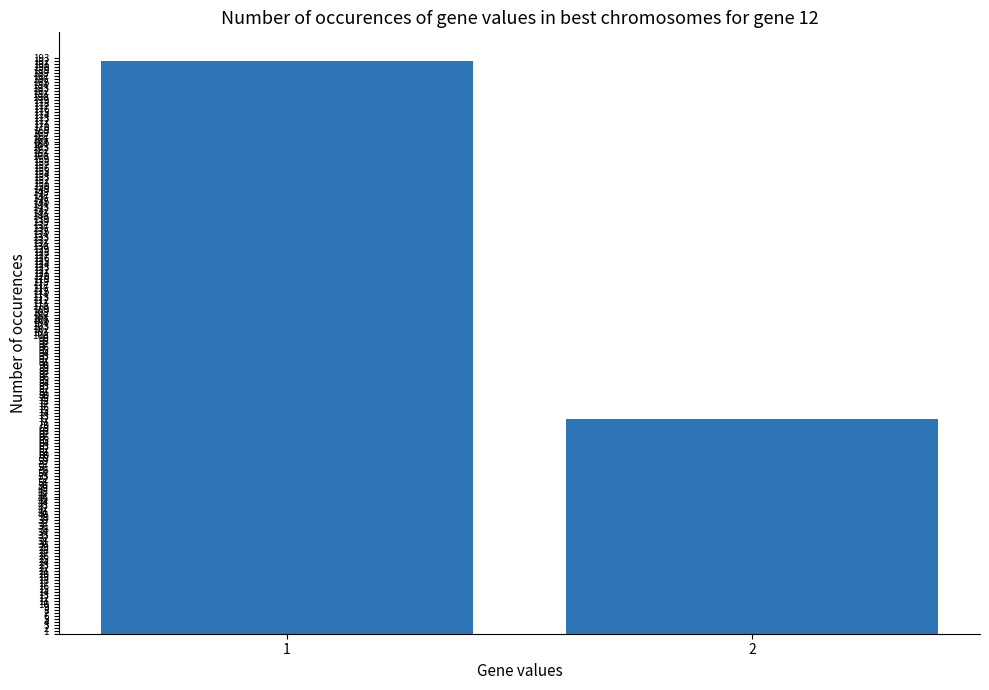

At which category does the chart reach its minimum across all series?

2